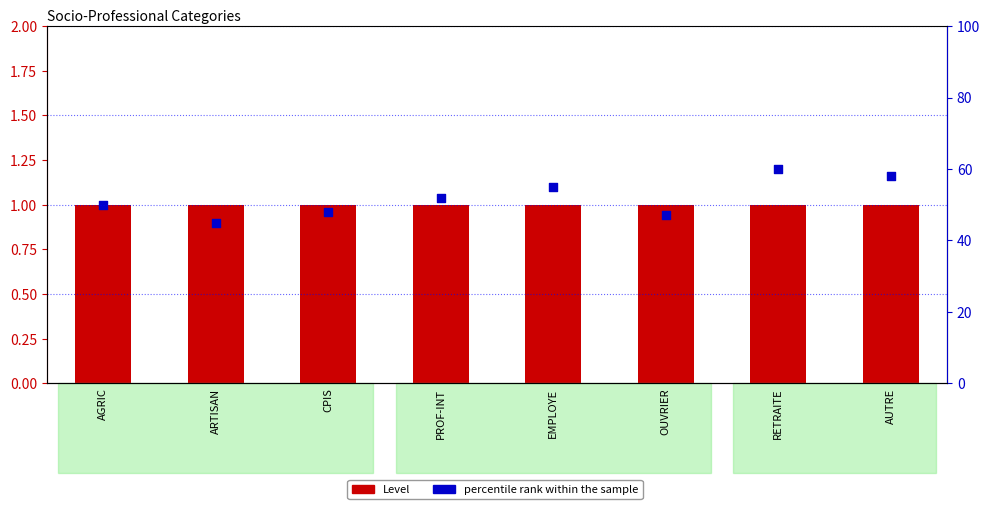

What is the total value across all series at AGRIC?

51